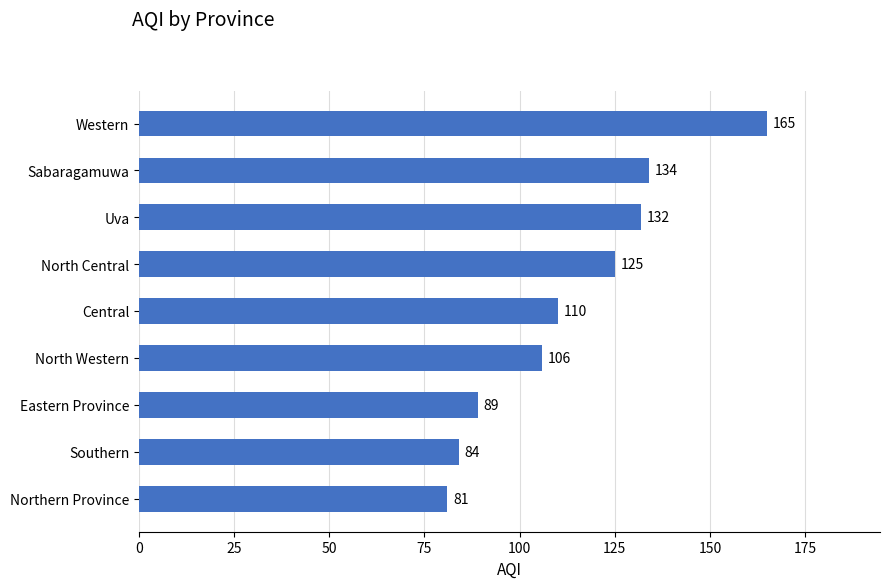

Reading bottom to top, list all the values displayed in this chart.

Northern Province=81	Southern=84	Eastern Province=89	North Western=106	Central=110	North Central=125	Uva=132	Sabaragamuwa=134	Western=165